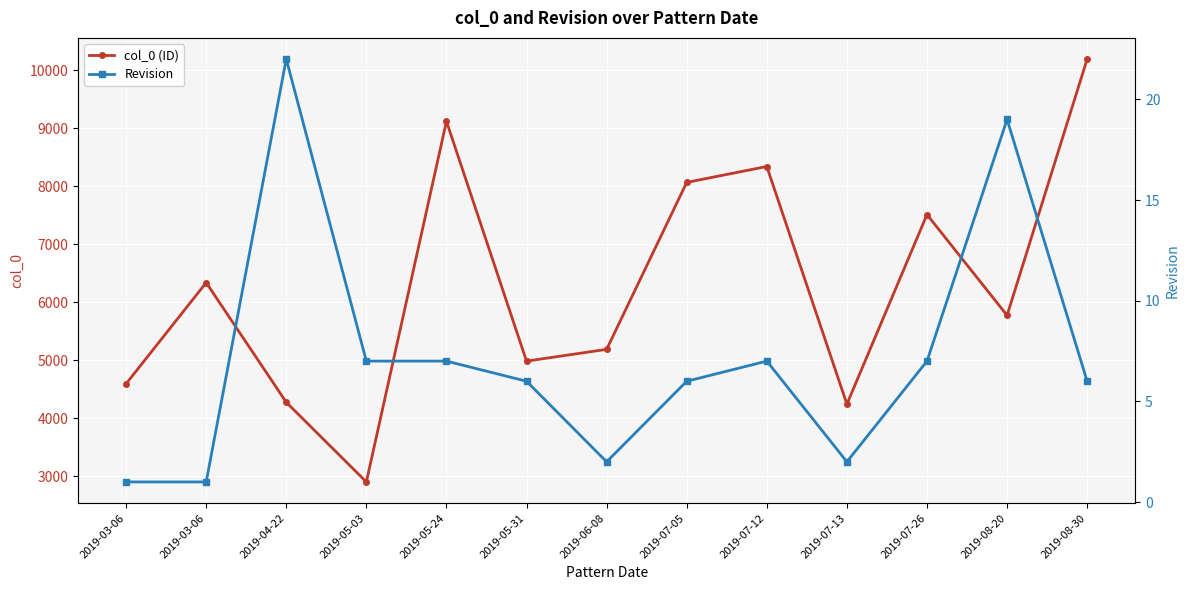

Where does the col_0 (ID) series first go above 5772?

2019-03-06